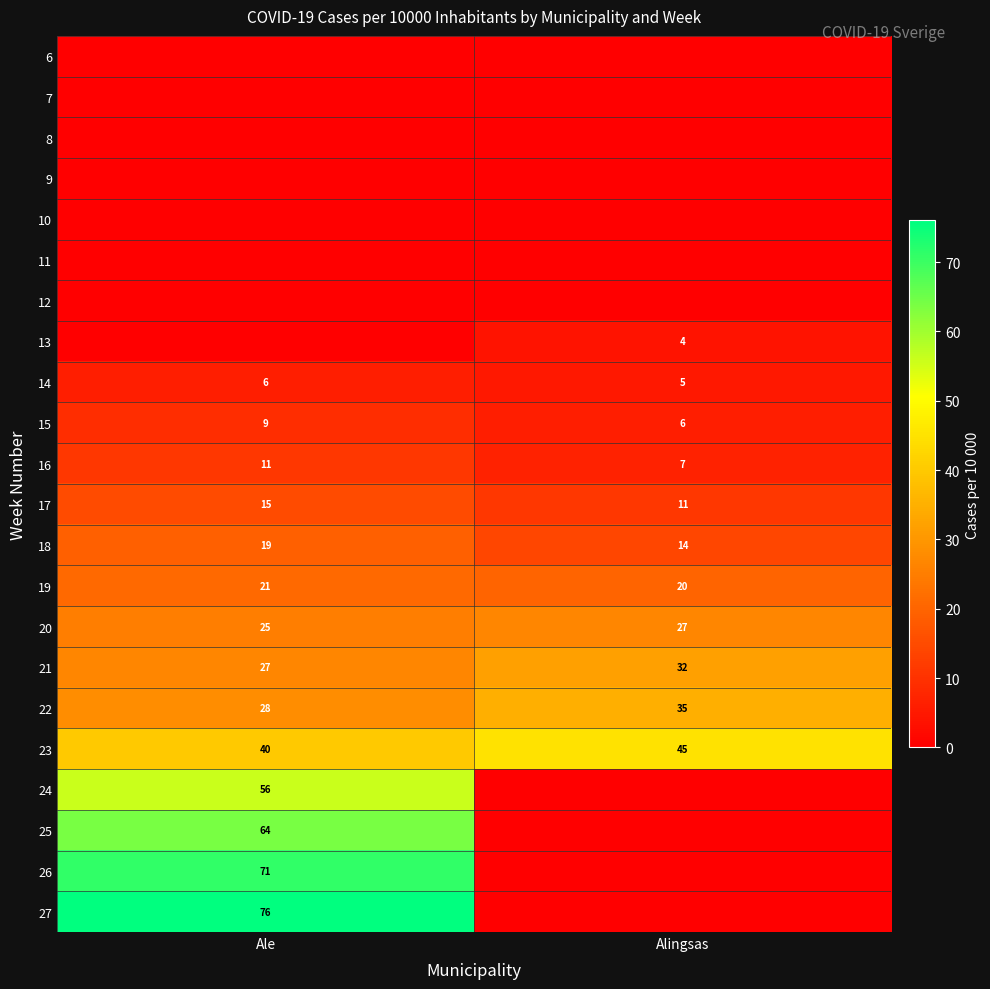

Which category has the highest value in the 19 series?

Ale